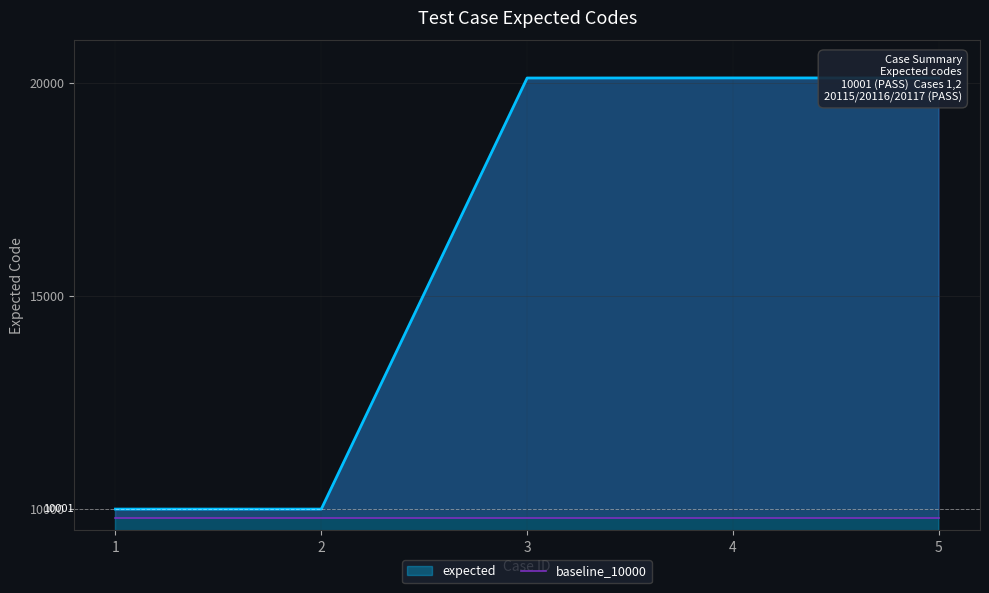

Count the number of values greater than 20115.

2